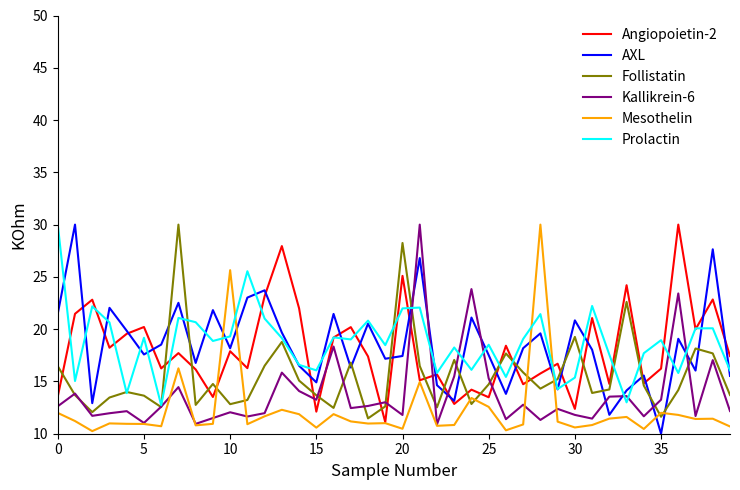

True or false: AXL and Mesothelin cross at least once.

True